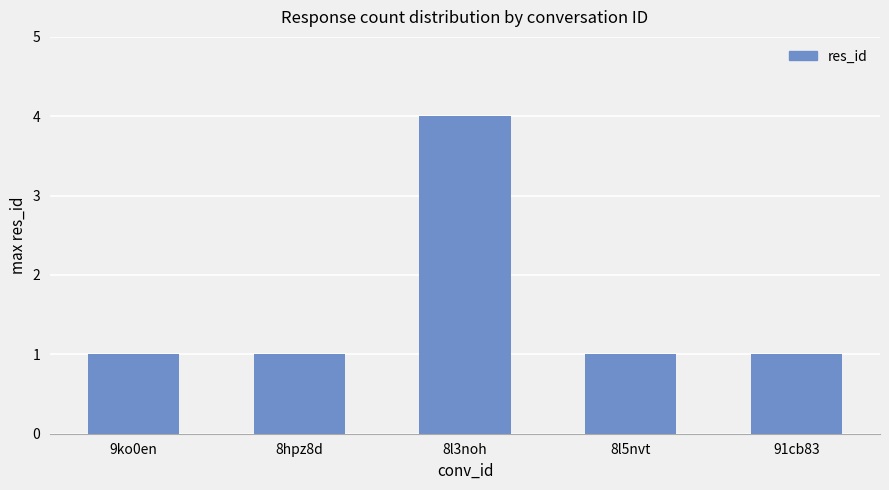

What is the sum of all values?

8